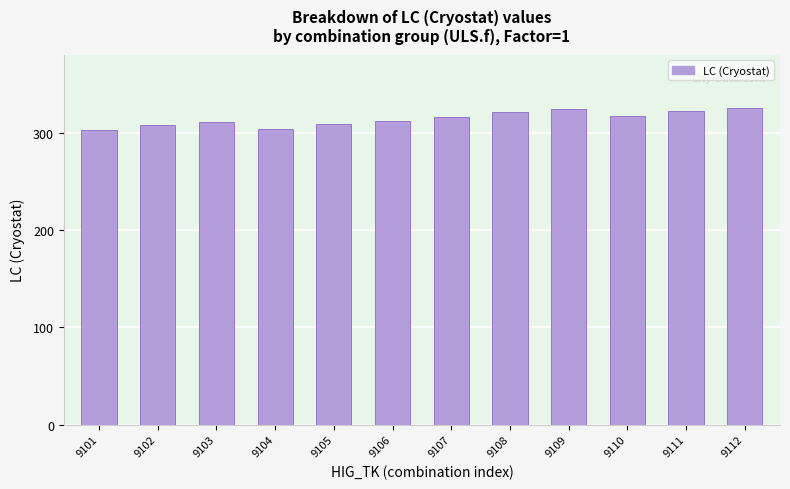

What is the minimum value shown in the chart?

303